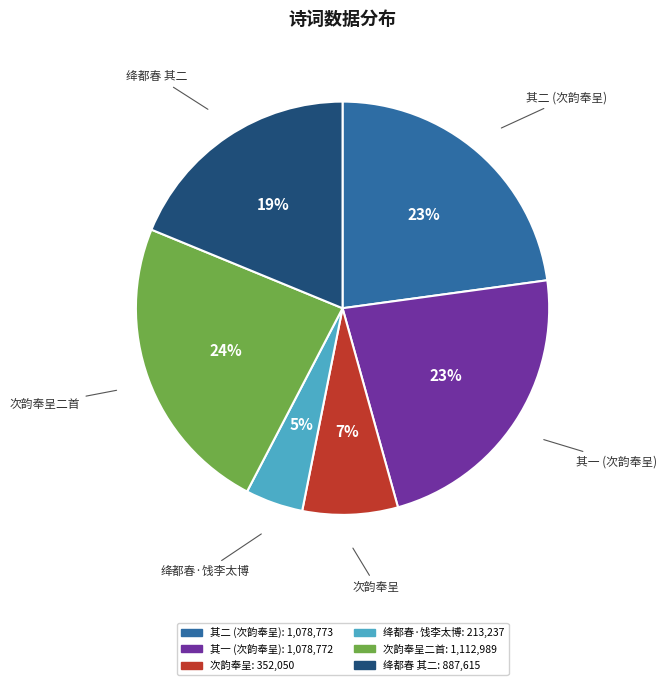

Does any single category account for the majority?

No